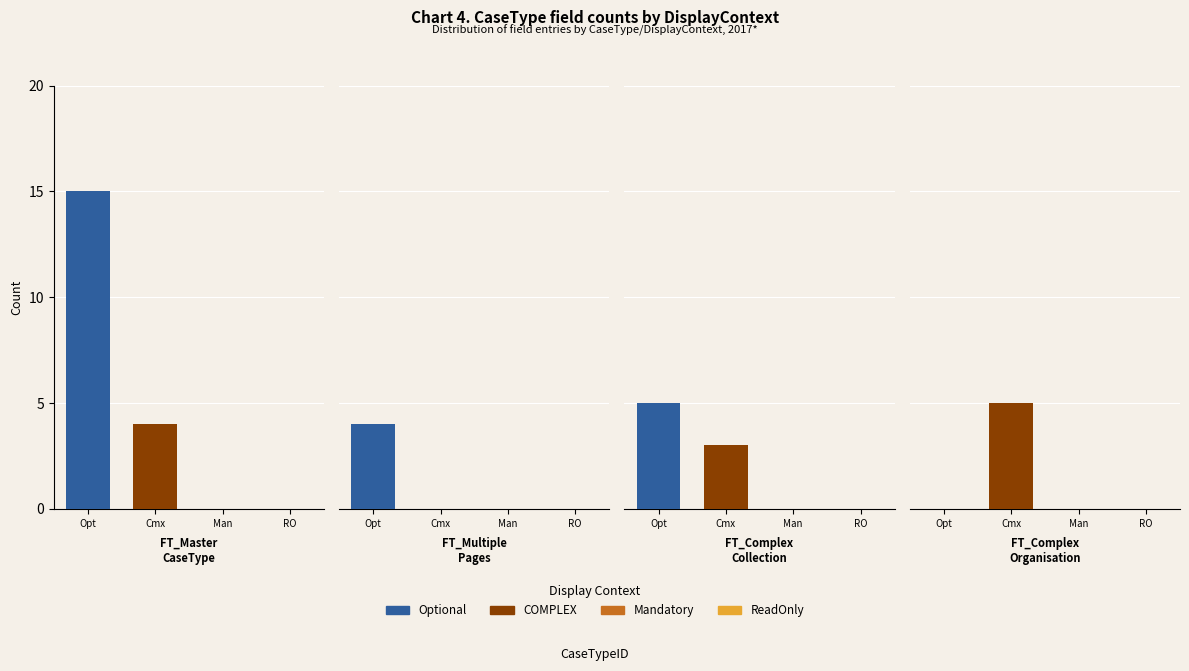

At how many categories does at least one series exceed 14?

1